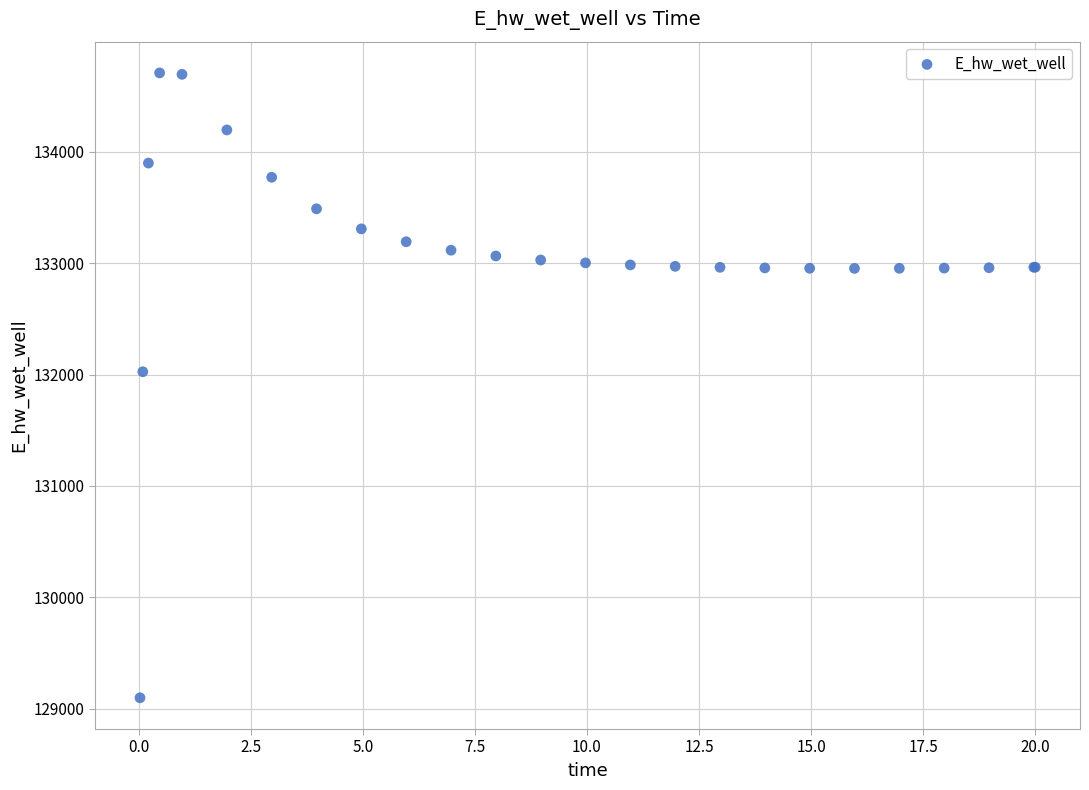

What Y value in the scatter plot is closest to 131902?

132025.1